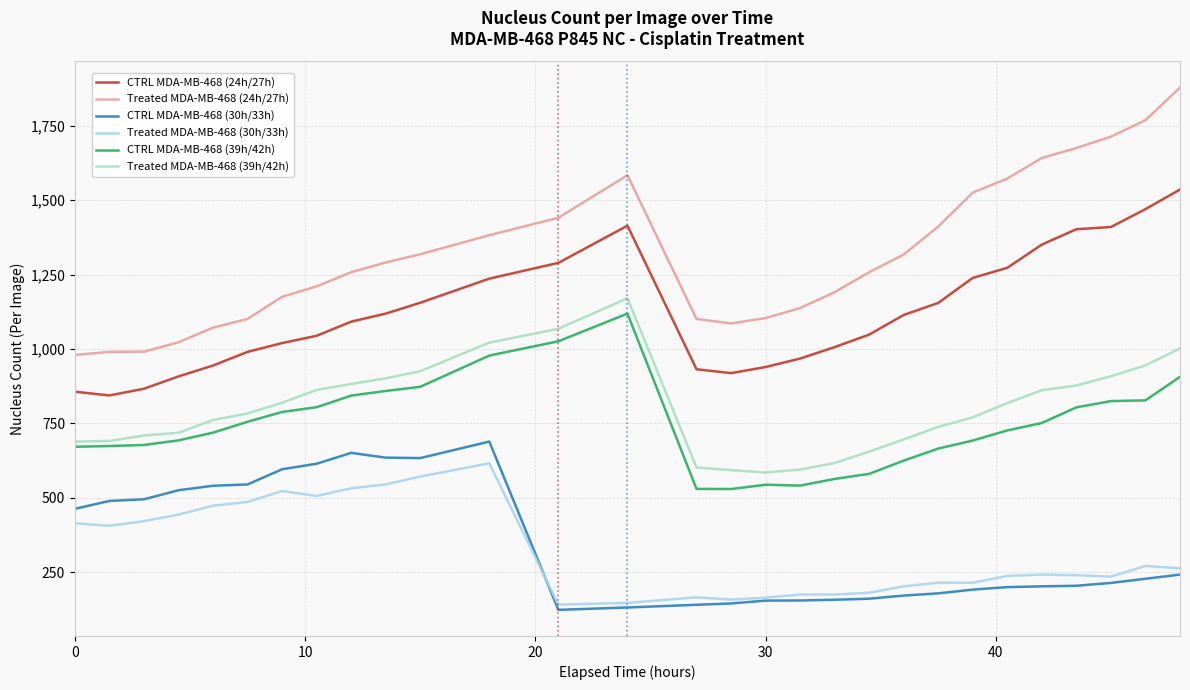

True or false: Treated MDA-MB-468 (39h/42h) and Treated MDA-MB-468 (24h/27h) cross at least once.

False